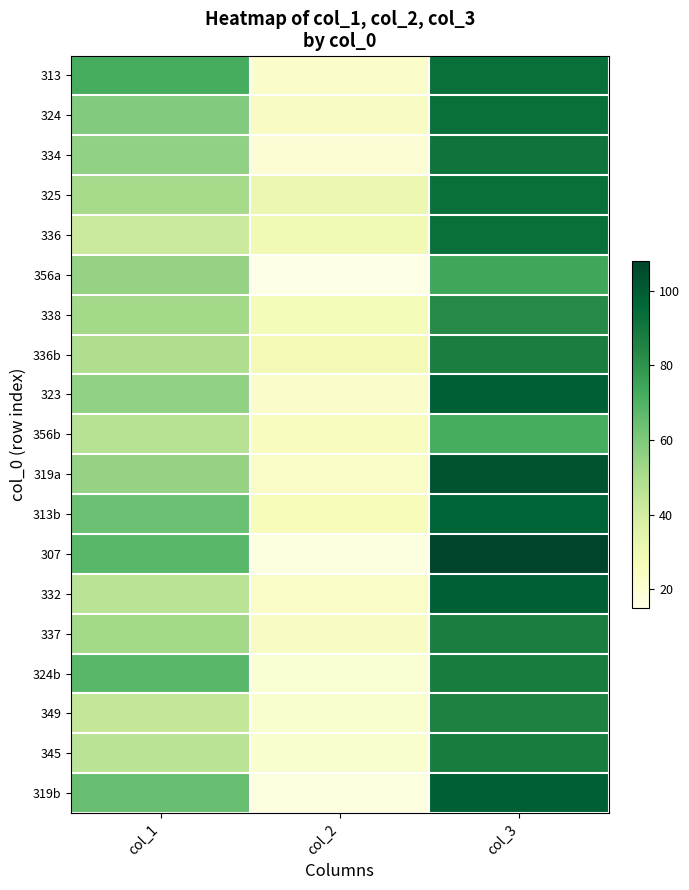

Reading left to right, extract all data points from this chart.

313: col_1=72	col_2=22	col_3=93
324: col_1=59	col_2=24	col_3=93
334: col_1=56	col_2=19	col_3=91
325: col_1=51	col_2=31	col_3=93
336: col_1=42	col_2=29	col_3=93
356a: col_1=55	col_2=15	col_3=74
338: col_1=52	col_2=27	col_3=83
336b: col_1=49	col_2=28	col_3=87
323: col_1=56	col_2=22	col_3=99
356b: col_1=47	col_2=25	col_3=72
319a: col_1=55	col_2=23	col_3=103
313b: col_1=64	col_2=26	col_3=97
307: col_1=68	col_2=17	col_3=108
332: col_1=46	col_2=23	col_3=99
337: col_1=52	col_2=24	col_3=87
324b: col_1=68	col_2=20	col_3=88
349: col_1=44	col_2=21	col_3=86
345: col_1=46	col_2=21	col_3=88
319b: col_1=65	col_2=17	col_3=99